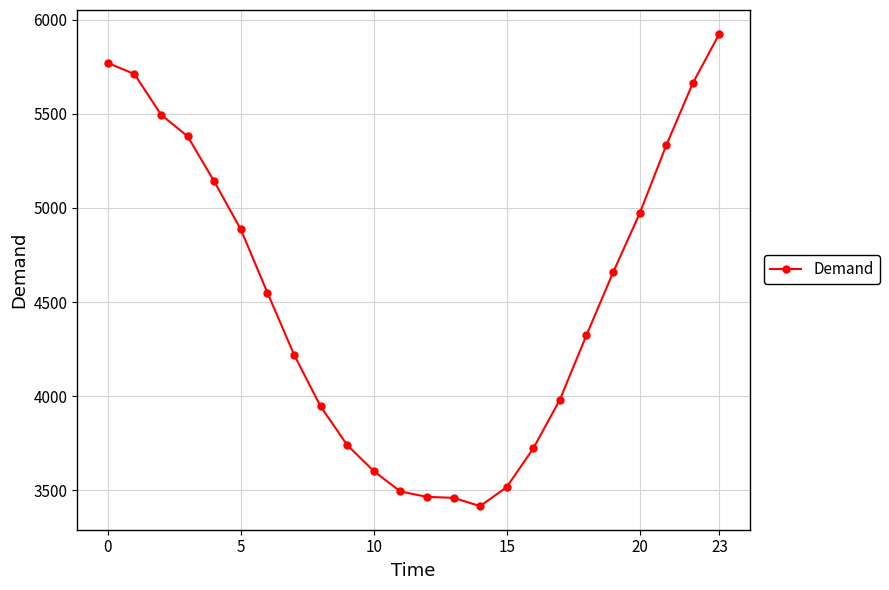

What is the average value?

4515